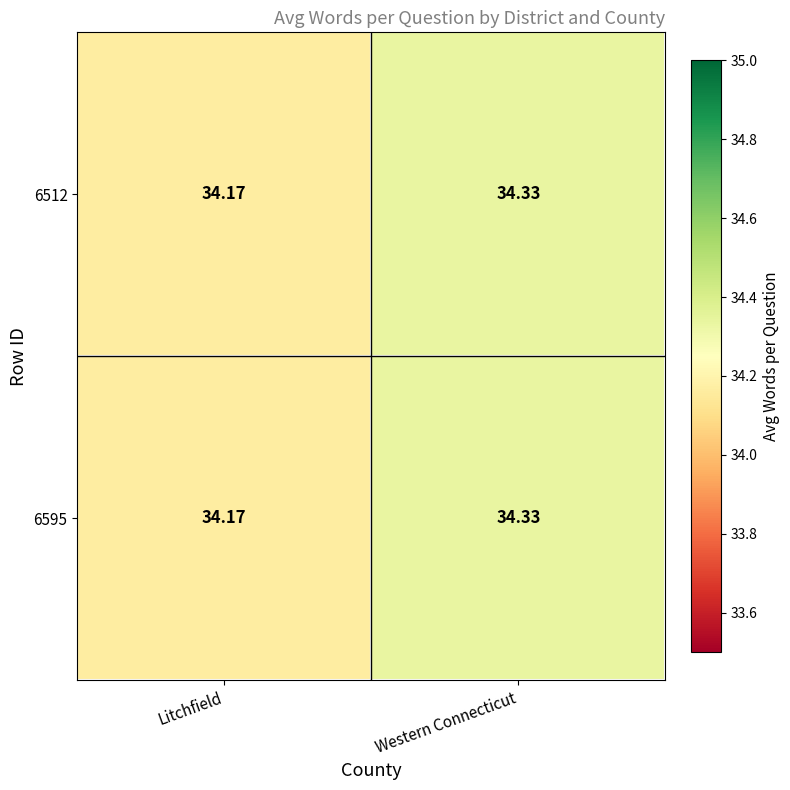

Where is 6512 nearest to the value 34?

Litchfield